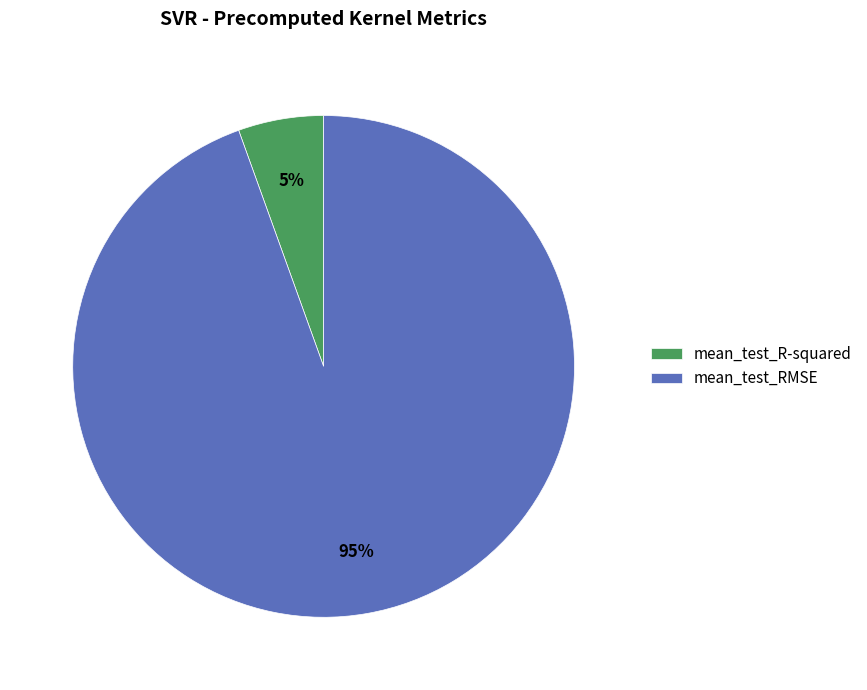

Which category has the biggest portion of the pie?

mean_test_RMSE